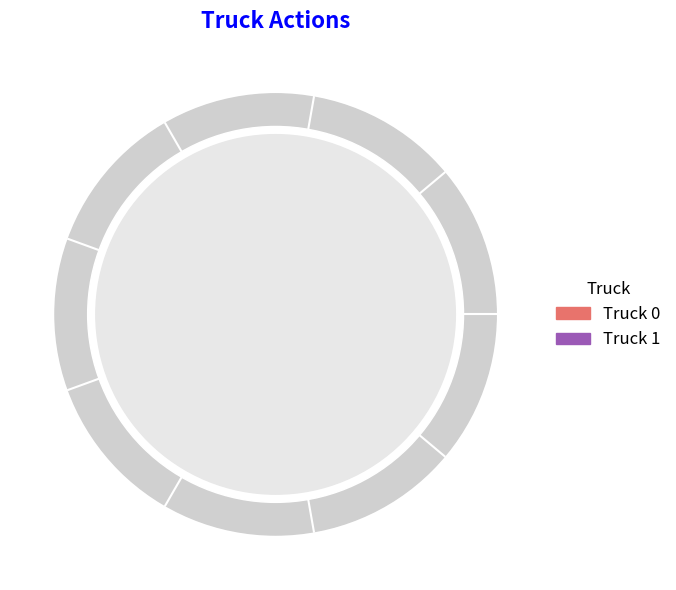

Is Truck 1 the majority of the pie?

No